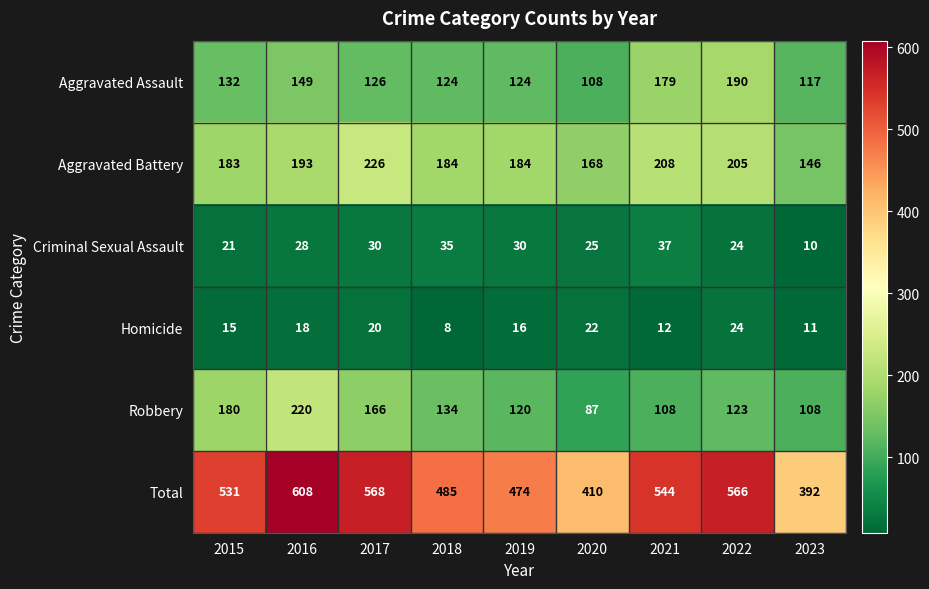

What is the maximum value shown in the chart?

608